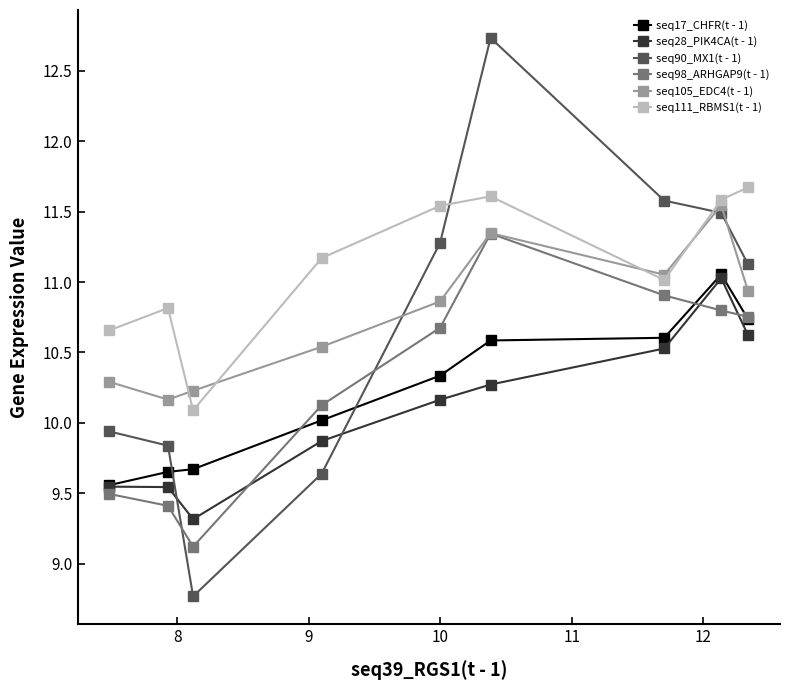

How many intersections are there between seq90_MX1(t - 1) and seq105_EDC4(t - 1)?

3